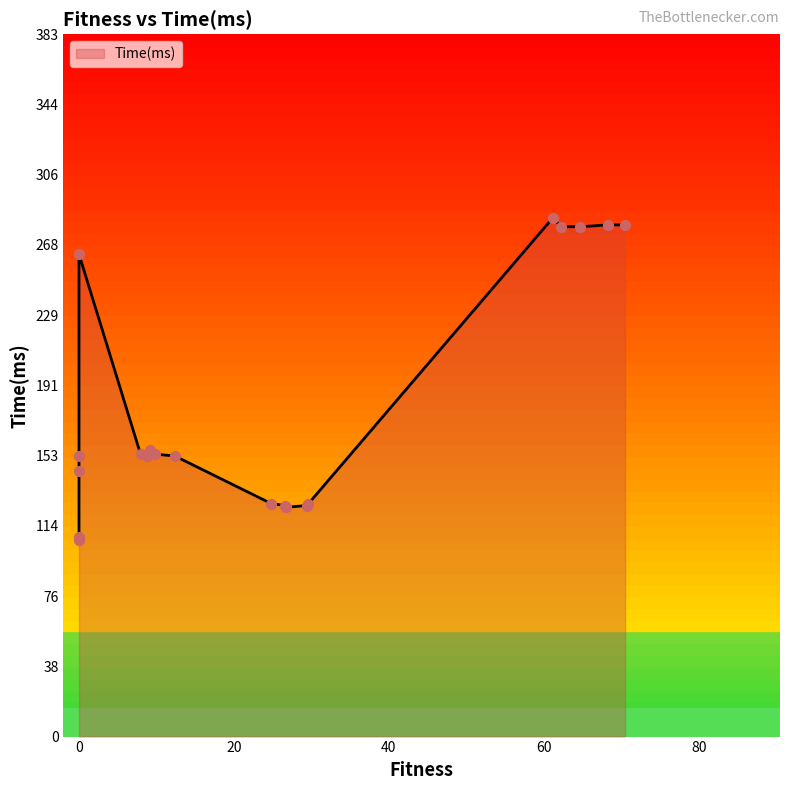

Between 9 and 8, which is larger?

9